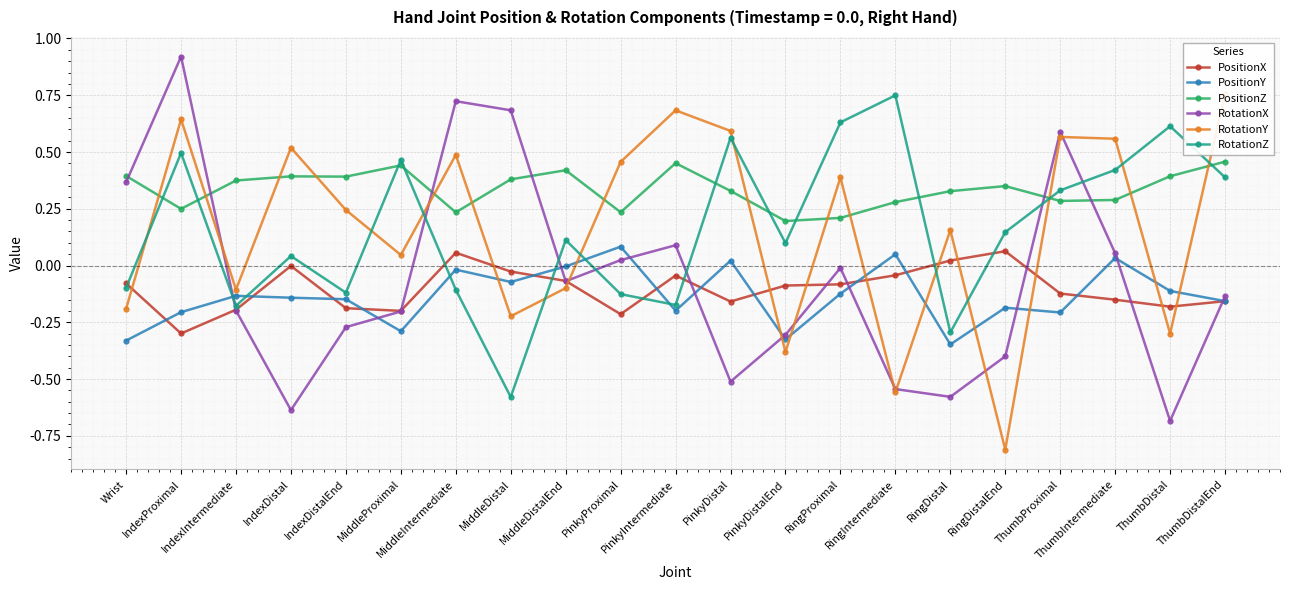

How many times do RotationX and RotationZ cross each other?

7